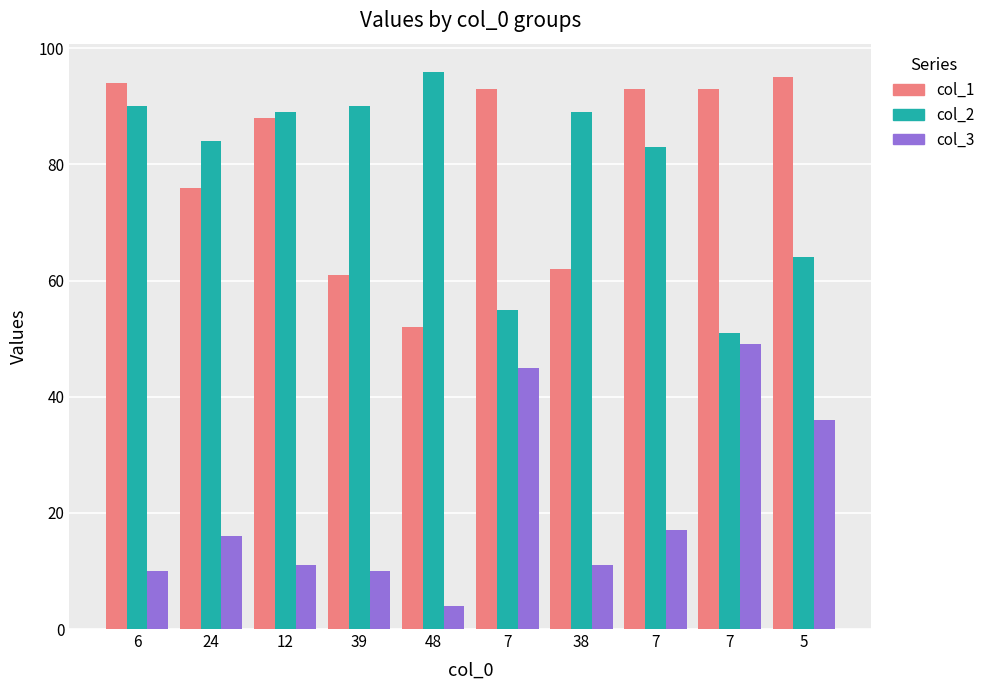

List the labels in order of col_2 value, largest first.

48, 6, 39, 12, 38, 24, 7, 5, 7, 7